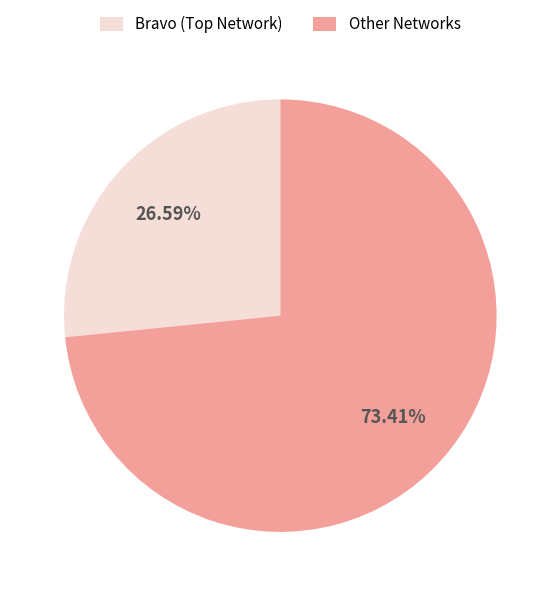

Which category accounts for the majority?

Other Networks